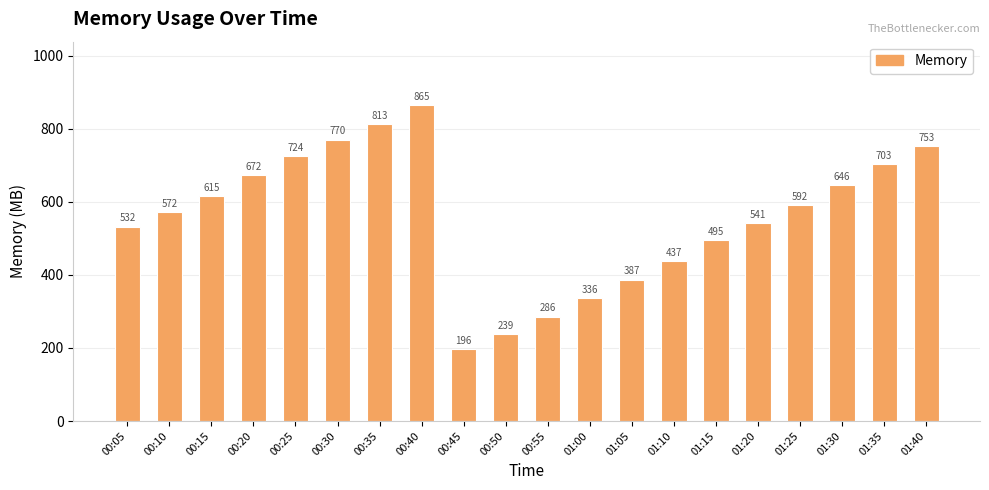

What is the value of the 14th bar from the left?

437